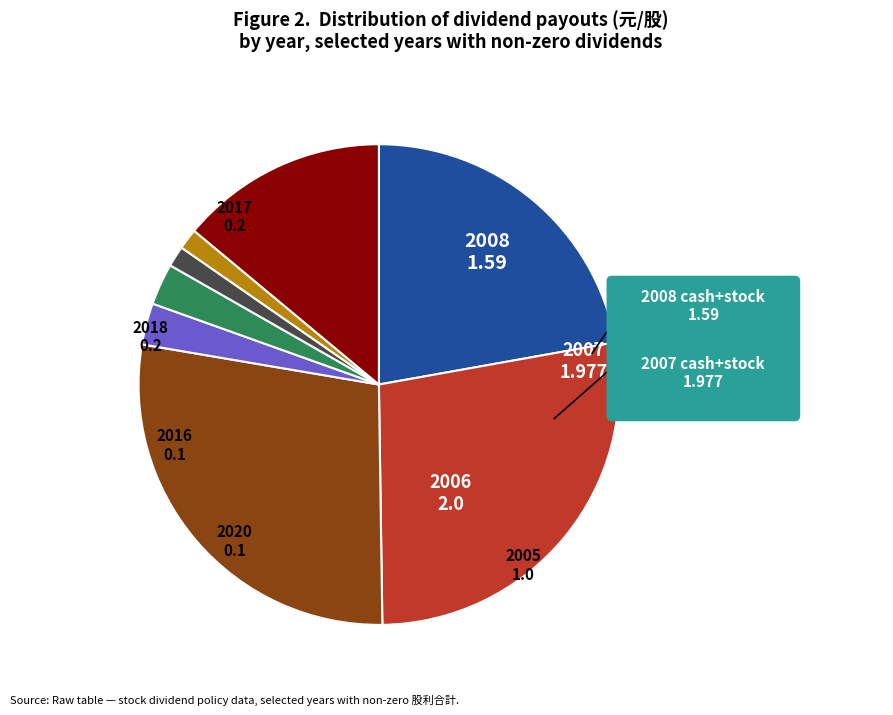

Combined, what portion of the pie is 2018 and 2016?

4.2%